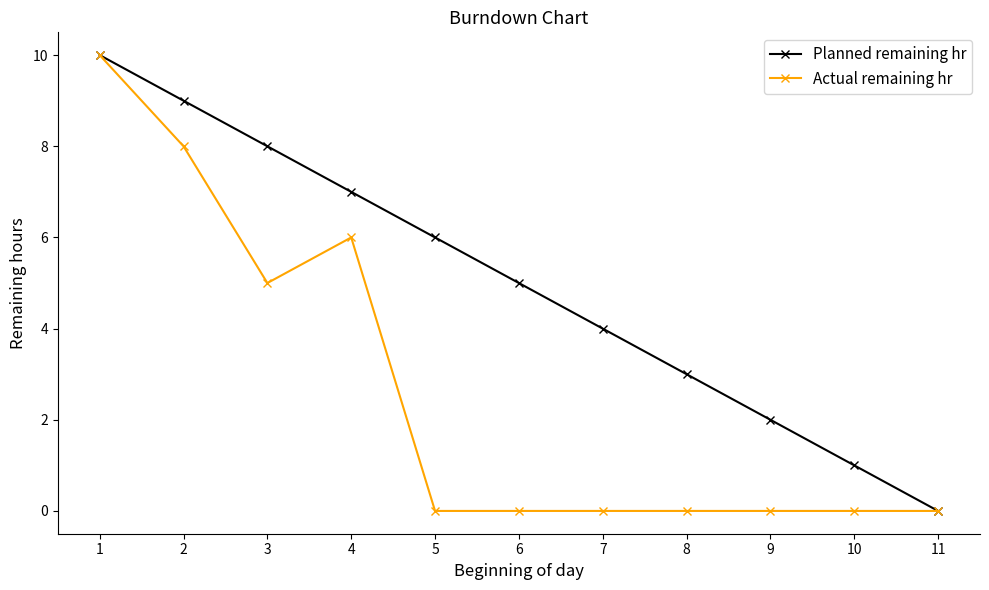

Which series changed the most between 3 and 5?

Actual remaining hr